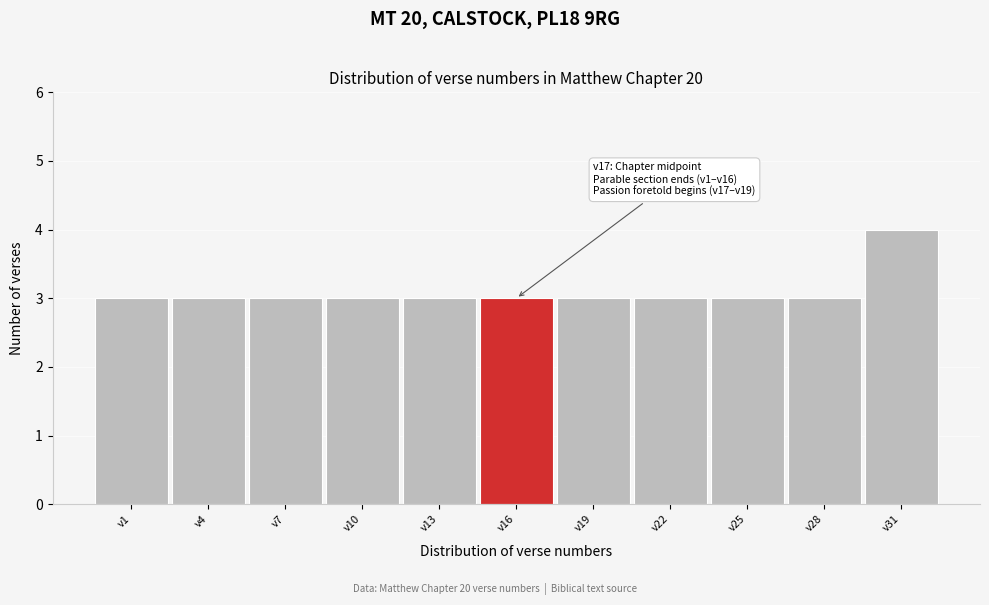

Reading left to right, what are all the values shown in this chart?

v1=3	v4=3	v7=3	v10=3	v13=3	v16=3	v19=3	v22=3	v25=3	v28=3	v31=4